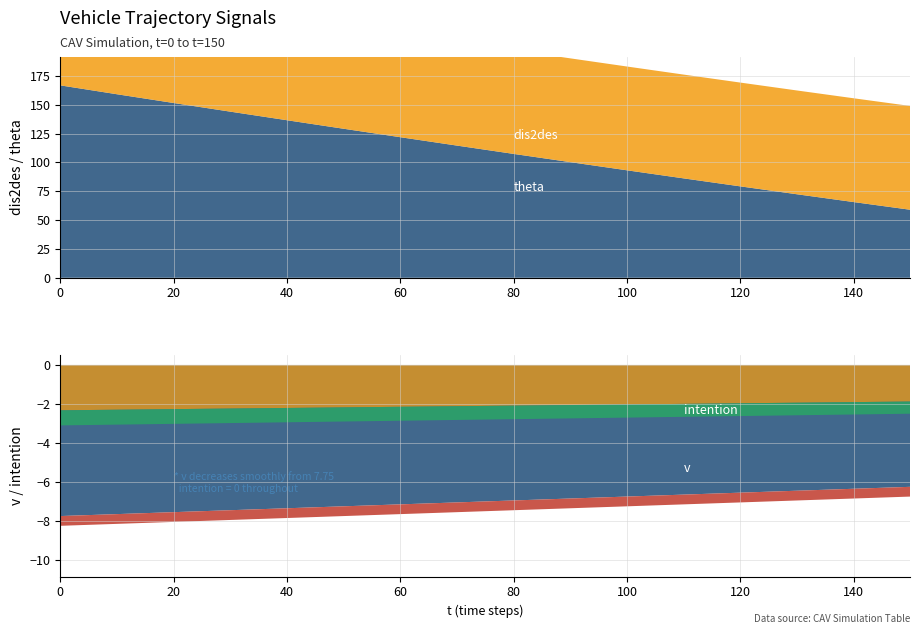

Reading left to right, what are all the values shown in this chart?

dis2des: 166.8	159.2	151.6	144.1	136.6	129.2	121.9	114.6	107.4	100.3	93.2	86.2	79.3	72.4	65.7	59.0
v: 7.8	7.7	7.5	7.5	7.3	7.2	7.2	7.0	7.0	6.8	6.8	6.7	6.5	6.5	6.3	6.2
theta: 90.0	90.0	90.0	90.0	90.0	90.0	90.0	90.0	90.0	90.0	90.0	90.0	90.0	90.0	90.0	90.0
intention: 0.0	0.0	0.0	0.0	0.0	0.0	0.0	0.0	0.0	0.0	0.0	0.0	0.0	0.0	0.0	0.0